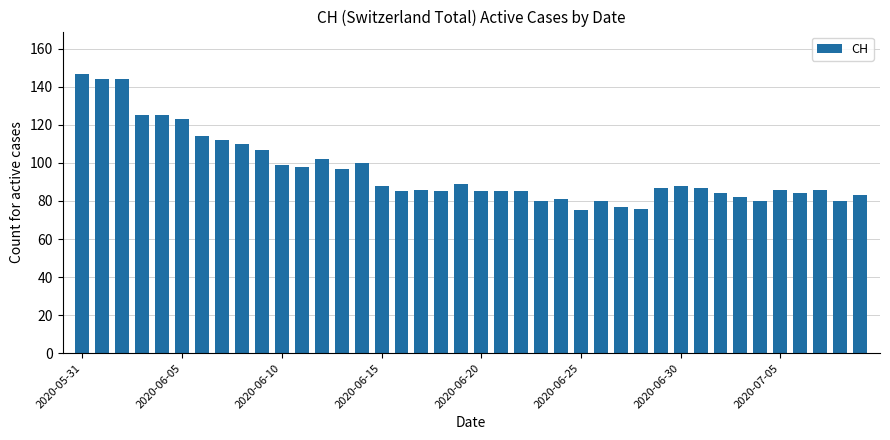

What is the value of the 31st bar from the left?

88